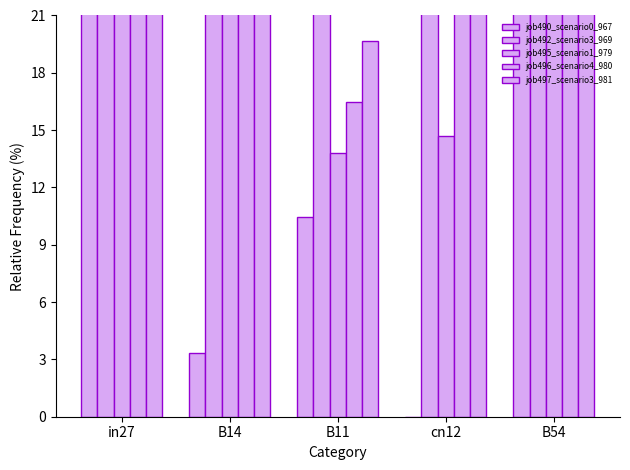

Is the value of job497_scenario3_981 at B11 greater than the value of job496_scenario4_980 at cn12?

No